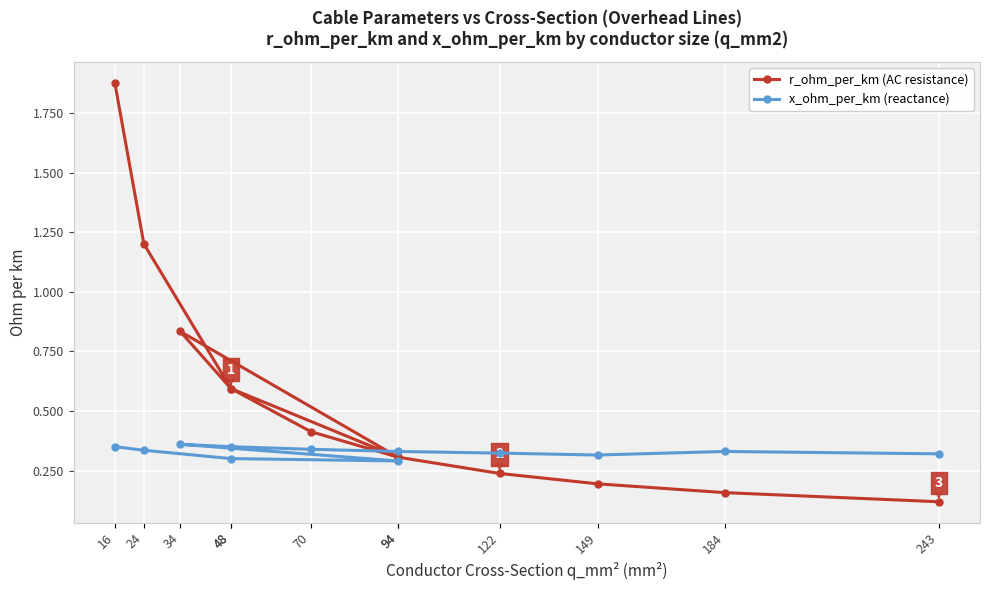

Which series has the largest total across all categories?

r_ohm_per_km (AC resistance)